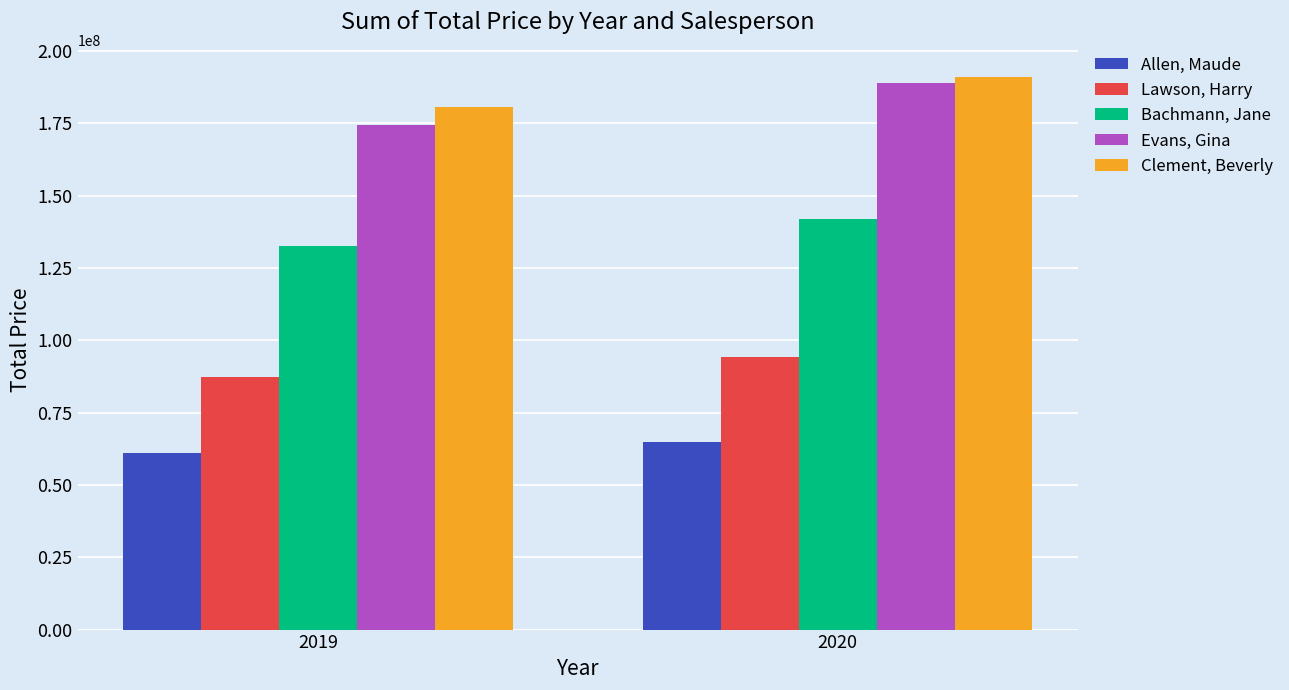

True or false: Bachmann, Jane has a value of 46544286 at 2020.

False